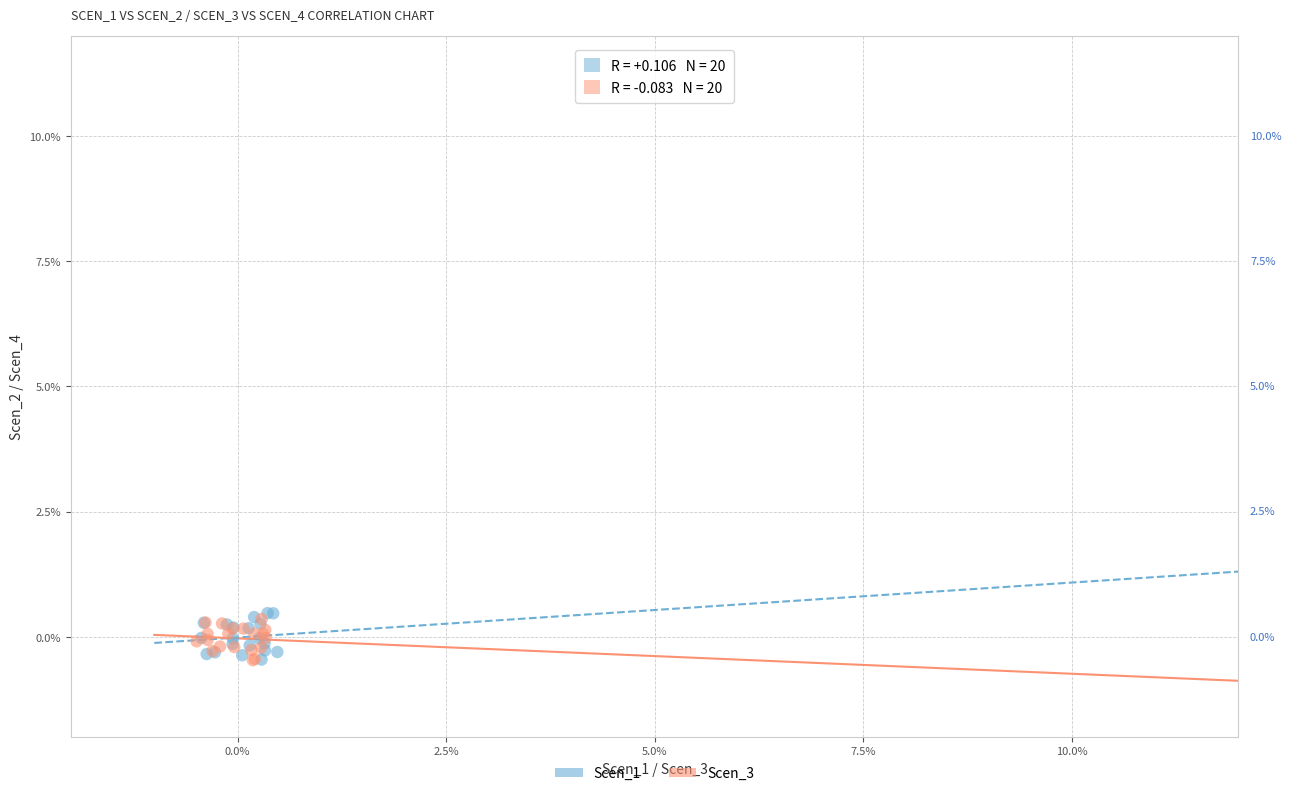

Which series contains the highest Y value?

Scen_1